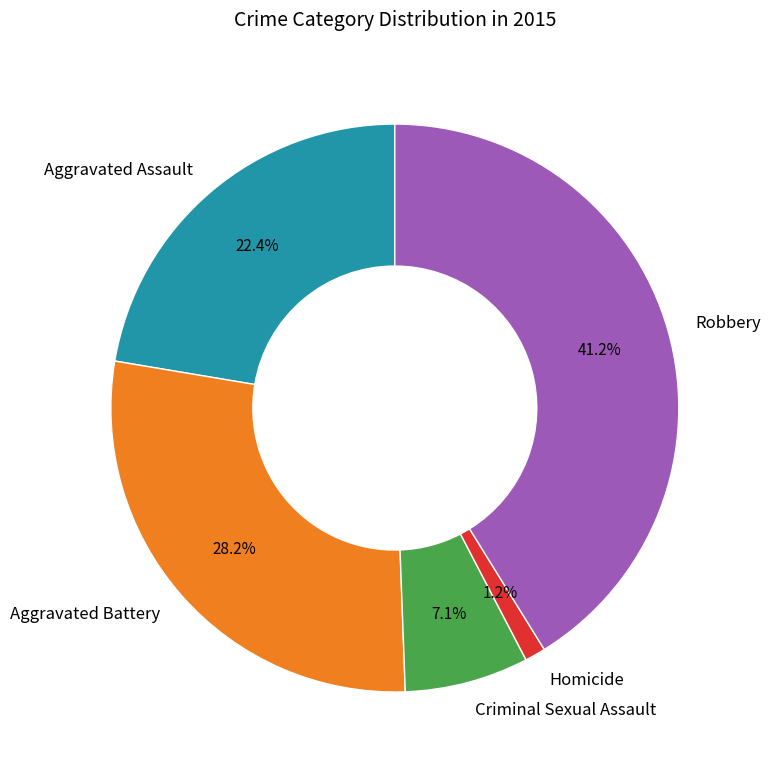

Between Aggravated Battery and Criminal Sexual Assault, which is larger?

Aggravated Battery